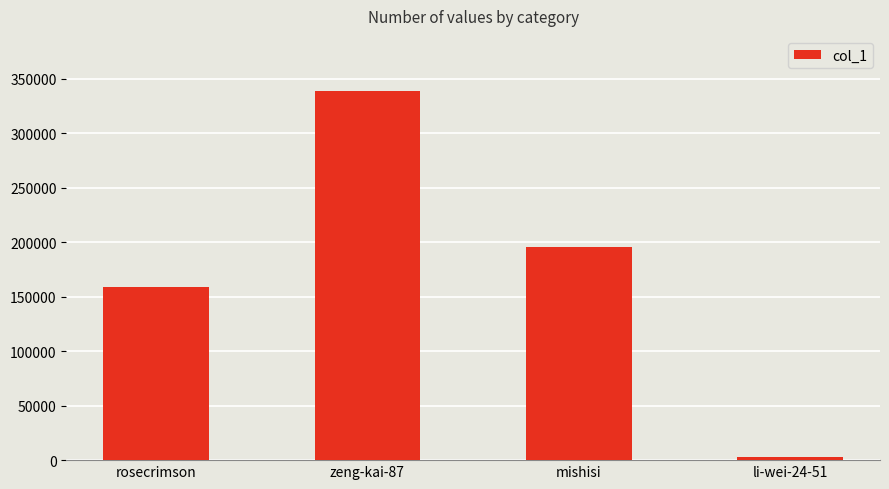

How many data points are less than 195932?

2